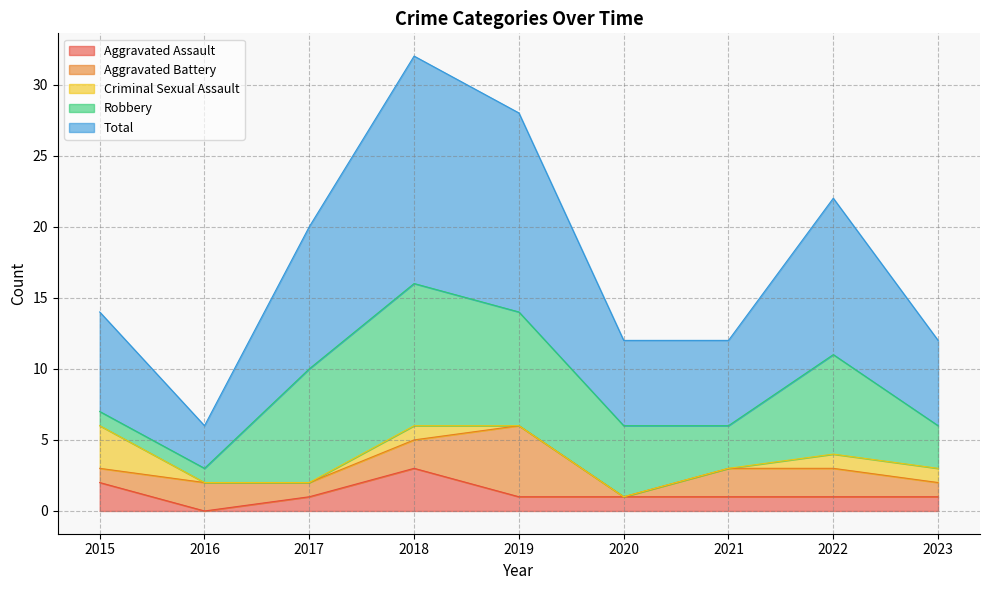

Is the value of Criminal Sexual Assault at 2018 greater than the value of Aggravated Battery at 2018?

No